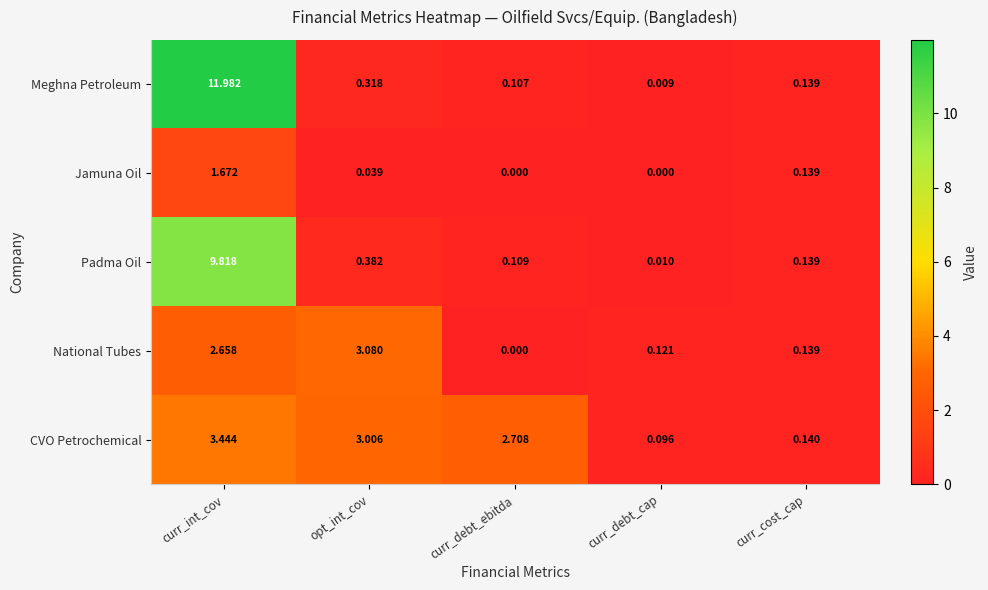

At how many categories does at least one series exceed 4?

1